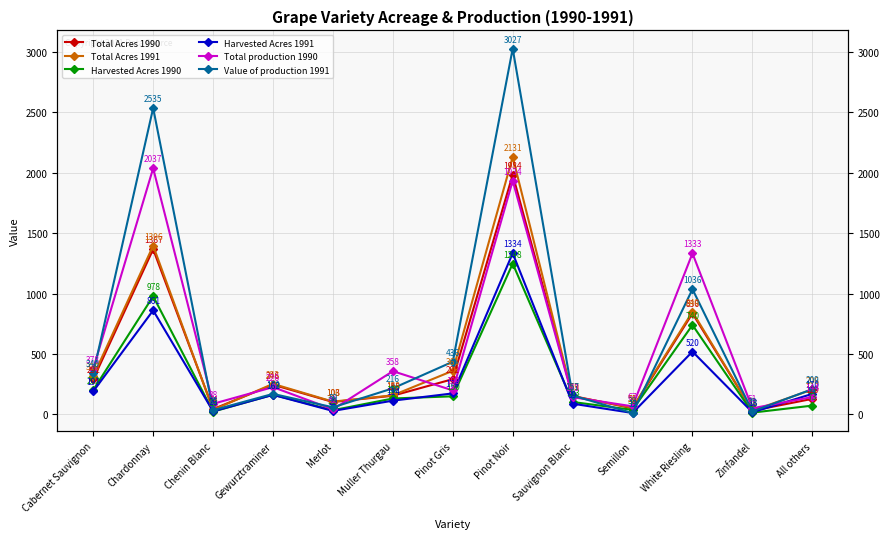

At Sauvignon Blanc, list the series in order from largest to smallest.

Value of production 1991, Total Acres 1990, Total Acres 1991, Total production 1990, Harvested Acres 1990, Harvested Acres 1991